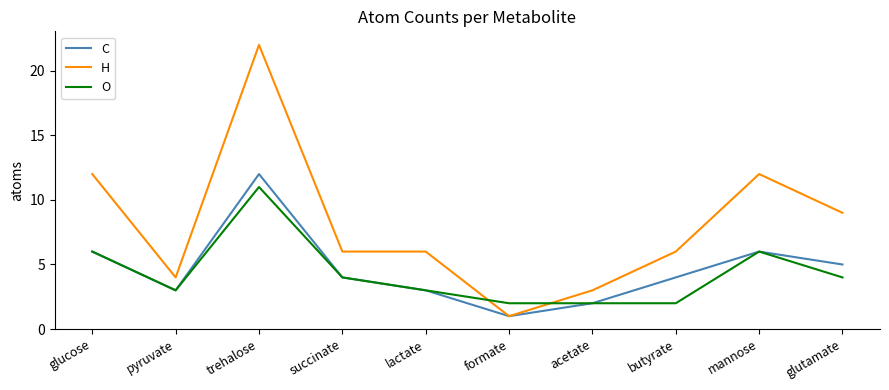

What is the total value across all series at lactate?

12